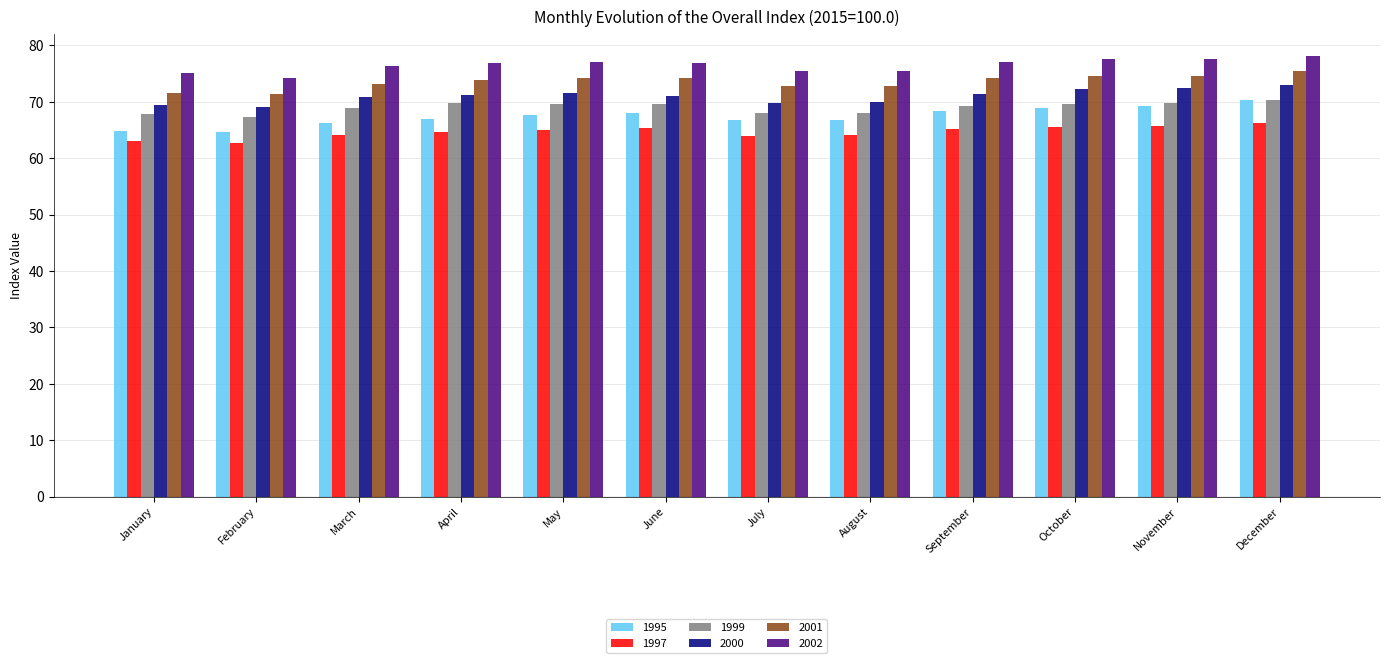

What are all the series names shown in the legend?

1995, 1997, 1999, 2000, 2001, 2002